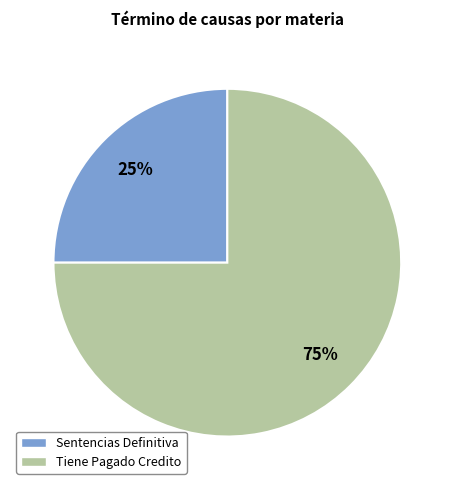

Is it true that Sentencias Definitiva is 25% of the pie?

True